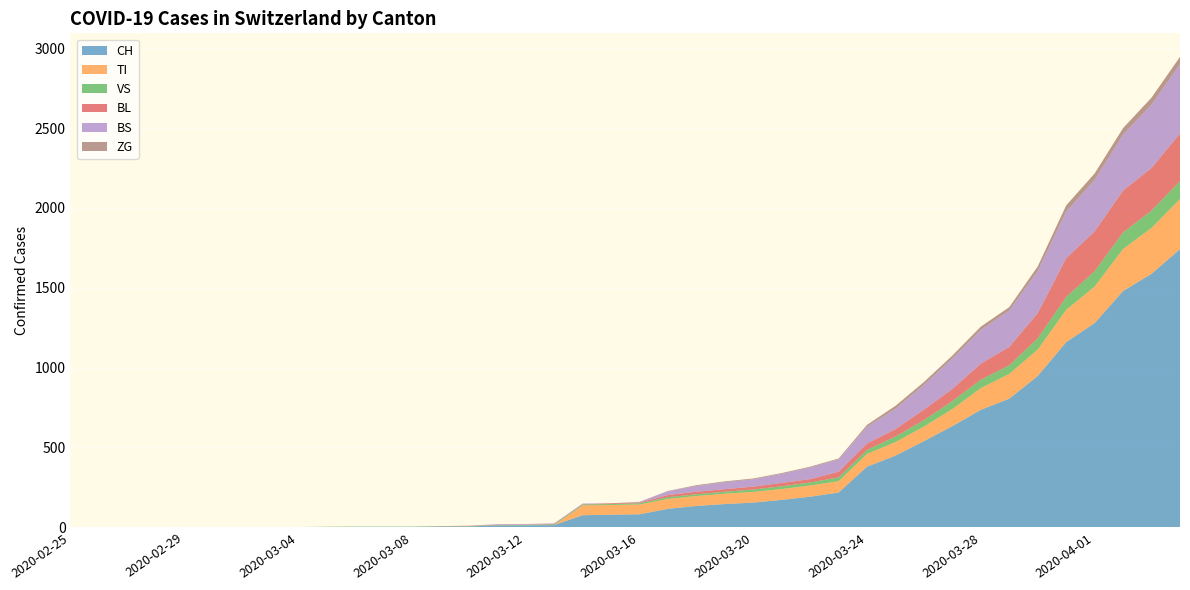

Reading left to right, extract all data points from this chart.

CH: 2020-02-25=0	2020-02-26=0	2020-02-27=0	2020-02-28=0	2020-02-29=0	2020-03-01=0	2020-03-02=0	2020-03-03=0	2020-03-04=0	2020-03-05=2	2020-03-06=3	2020-03-07=3	2020-03-08=3	2020-03-09=5	2020-03-10=6	2020-03-11=11	2020-03-12=12	2020-03-13=14	2020-03-14=76	2020-03-15=79	2020-03-16=82	2020-03-17=116	2020-03-18=134	2020-03-19=146	2020-03-20=155	2020-03-21=172	2020-03-22=192	2020-03-23=218	2020-03-24=380	2020-03-25=449	2020-03-26=540	2020-03-27=634	2020-03-28=736	2020-03-29=806	2020-03-30=948	2020-03-31=1160	2020-04-01=1279	2020-04-02=1480	2020-04-03=1588	2020-04-04=1742
TI: 2020-02-25=0	2020-02-26=0	2020-02-27=0	2020-02-28=0	2020-02-29=0	2020-03-01=0	2020-03-02=0	2020-03-03=0	2020-03-04=0	2020-03-05=0	2020-03-06=0	2020-03-07=0	2020-03-08=0	2020-03-09=0	2020-03-10=0	2020-03-11=0	2020-03-12=0	2020-03-13=0	2020-03-14=61	2020-03-15=61	2020-03-16=61	2020-03-17=62	2020-03-18=62	2020-03-19=65	2020-03-20=67	2020-03-21=68	2020-03-22=70	2020-03-23=71	2020-03-24=80	2020-03-25=85	2020-03-26=91	2020-03-27=107	2020-03-28=136	2020-03-29=155	2020-03-30=165	2020-03-31=202	2020-04-01=229	2020-04-02=263	2020-04-03=287	2020-04-04=314
VS: 2020-02-25=0	2020-02-26=0	2020-02-27=0	2020-02-28=2	2020-02-29=2	2020-03-01=2	2020-03-02=2	2020-03-03=2	2020-03-04=2	2020-03-05=2	2020-03-06=2	2020-03-07=2	2020-03-08=2	2020-03-09=2	2020-03-10=2	2020-03-11=3	2020-03-12=3	2020-03-13=5	2020-03-14=6	2020-03-15=6	2020-03-16=8	2020-03-17=11	2020-03-18=11	2020-03-19=12	2020-03-20=15	2020-03-21=17	2020-03-22=19	2020-03-23=24	2020-03-24=25	2020-03-25=35	2020-03-26=41	2020-03-27=50	2020-03-28=53	2020-03-29=54	2020-03-30=71	2020-03-31=81	2020-04-01=96	2020-04-02=104	2020-04-03=109	2020-04-04=112
BL: 2020-02-25=0	2020-02-26=0	2020-02-27=0	2020-02-28=0	2020-02-29=0	2020-03-01=0	2020-03-02=0	2020-03-03=0	2020-03-04=0	2020-03-05=0	2020-03-06=0	2020-03-07=0	2020-03-08=0	2020-03-09=1	2020-03-10=2	2020-03-11=2	2020-03-12=2	2020-03-13=2	2020-03-14=2	2020-03-15=5	2020-03-16=5	2020-03-17=13	2020-03-18=16	2020-03-19=16	2020-03-20=18	2020-03-21=21	2020-03-22=21	2020-03-23=35	2020-03-24=40	2020-03-25=46	2020-03-26=65	2020-03-27=76	2020-03-28=100	2020-03-29=115	2020-03-30=158	2020-03-31=242	2020-04-01=249	2020-04-02=262	2020-04-03=266	2020-04-04=298
BS: 2020-02-25=0	2020-02-26=0	2020-02-27=0	2020-02-28=0	2020-02-29=0	2020-03-01=0	2020-03-02=0	2020-03-03=0	2020-03-04=0	2020-03-05=0	2020-03-06=0	2020-03-07=0	2020-03-08=0	2020-03-09=0	2020-03-10=0	2020-03-11=4	2020-03-12=4	2020-03-13=4	2020-03-14=4	2020-03-15=0	2020-03-16=4	2020-03-17=25	2020-03-18=36	2020-03-19=44	2020-03-20=46	2020-03-21=57	2020-03-22=73	2020-03-23=78	2020-03-24=105	2020-03-25=128	2020-03-26=155	2020-03-27=191	2020-03-28=211	2020-03-29=228	2020-03-30=263	2020-03-31=292	2020-04-01=323	2020-04-02=350	2020-04-03=397	2020-04-04=434
ZG: 2020-02-25=0	2020-02-26=0	2020-02-27=0	2020-02-28=0	2020-02-29=0	2020-03-01=0	2020-03-02=0	2020-03-03=0	2020-03-04=0	2020-03-05=0	2020-03-06=0	2020-03-07=0	2020-03-08=0	2020-03-09=0	2020-03-10=0	2020-03-11=0	2020-03-12=0	2020-03-13=0	2020-03-14=0	2020-03-15=0	2020-03-16=0	2020-03-17=1	2020-03-18=5	2020-03-19=5	2020-03-20=5	2020-03-21=5	2020-03-22=5	2020-03-23=5	2020-03-24=12	2020-03-25=18	2020-03-26=18	2020-03-27=18	2020-03-28=21	2020-03-29=21	2020-03-30=29	2020-03-31=39	2020-04-01=40	2020-04-02=41	2020-04-03=44	2020-04-04=46